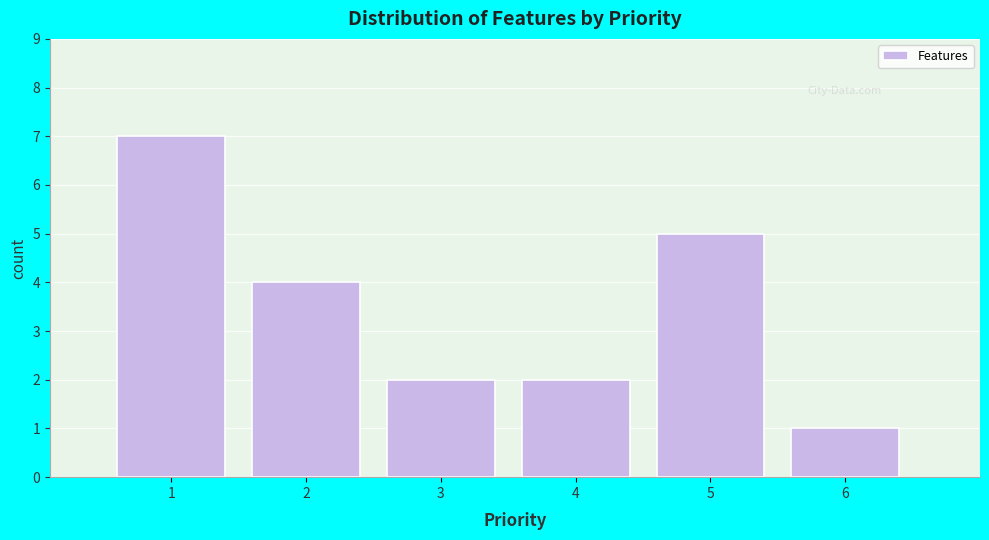

What is the height of the bar covering 4.5 to 5.5 on the x-axis? The values are not printed on the chart, so give them approximately, as read against the axis.

5